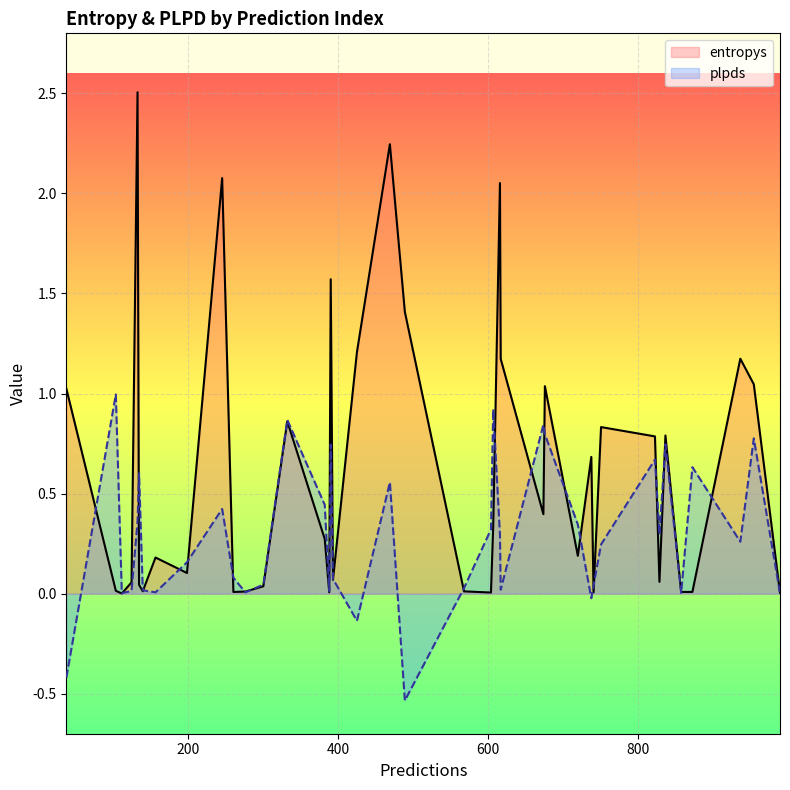

In plpds, how many points are higher than both neighbors (excluding endpoints)?

12